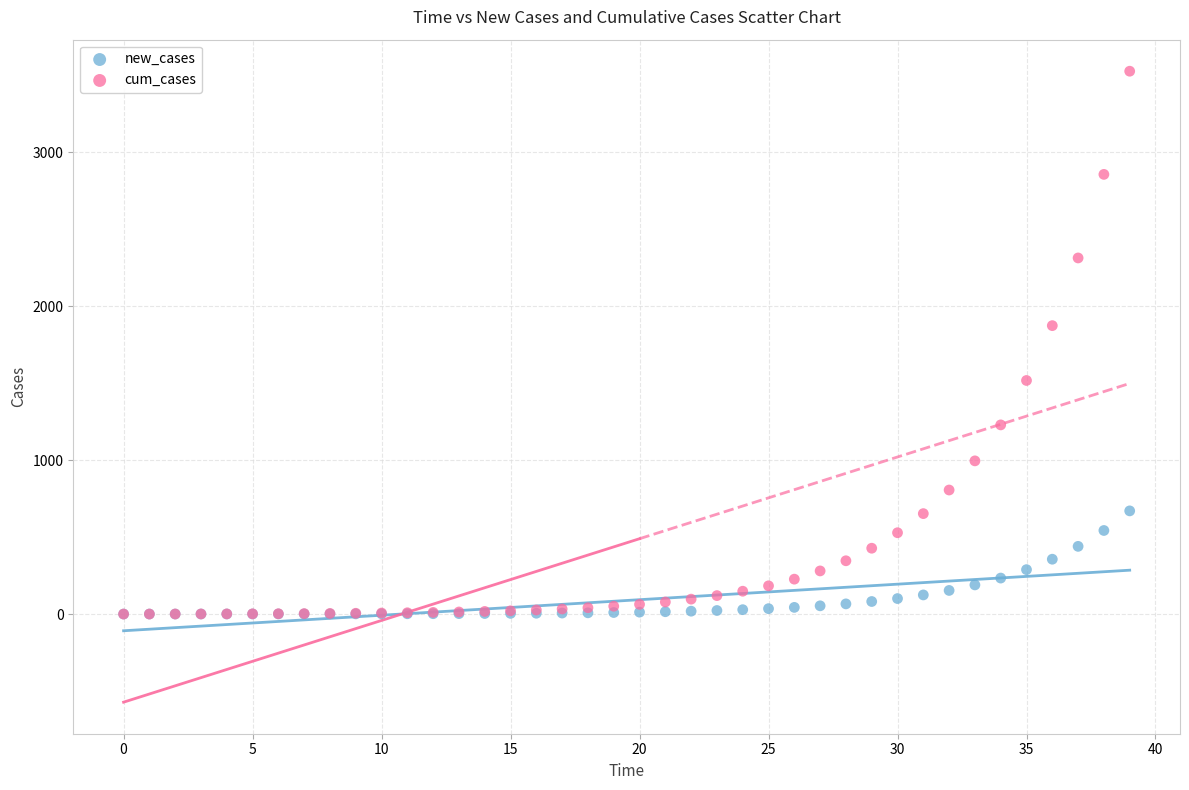

Across all series, what Y value is closest to 1762?

1873.2